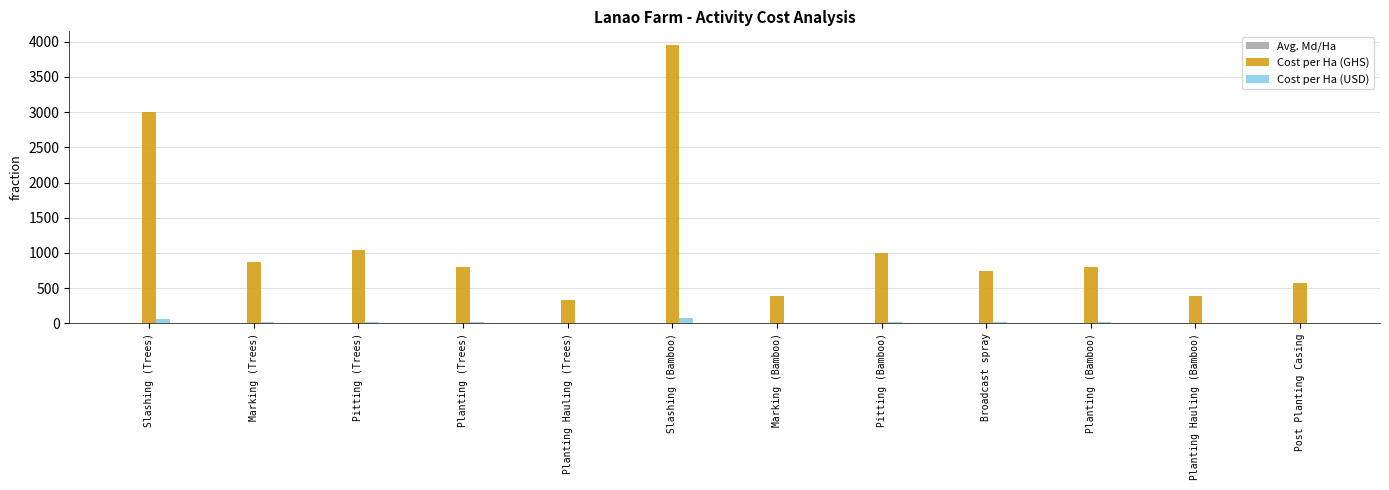

Between Pitting (Trees) and Planting Hauling (Bamboo), which series saw the biggest shift?

Cost per Ha (GHS)